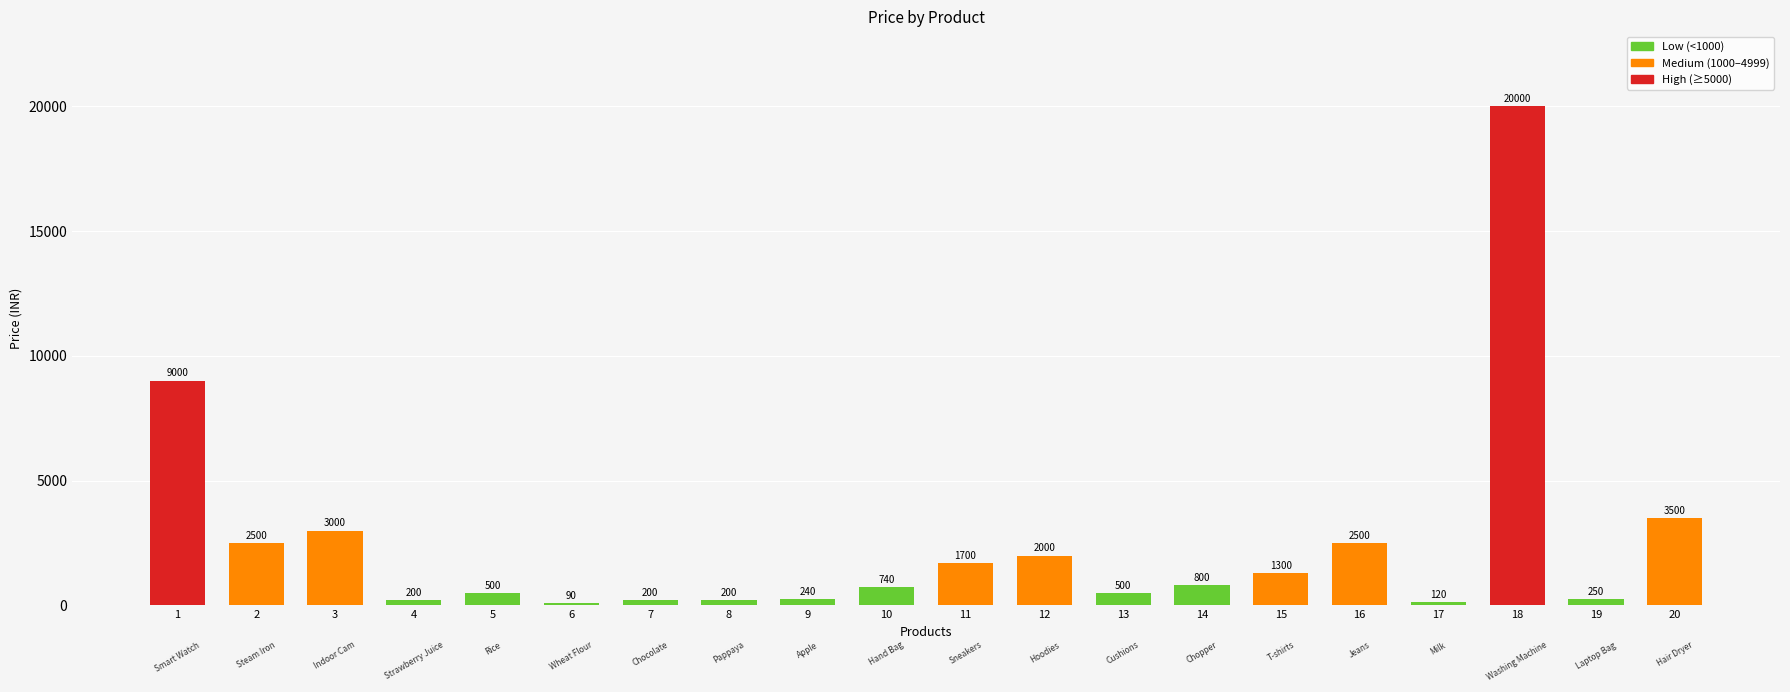

Is it true that the value at 5 is 500?

True